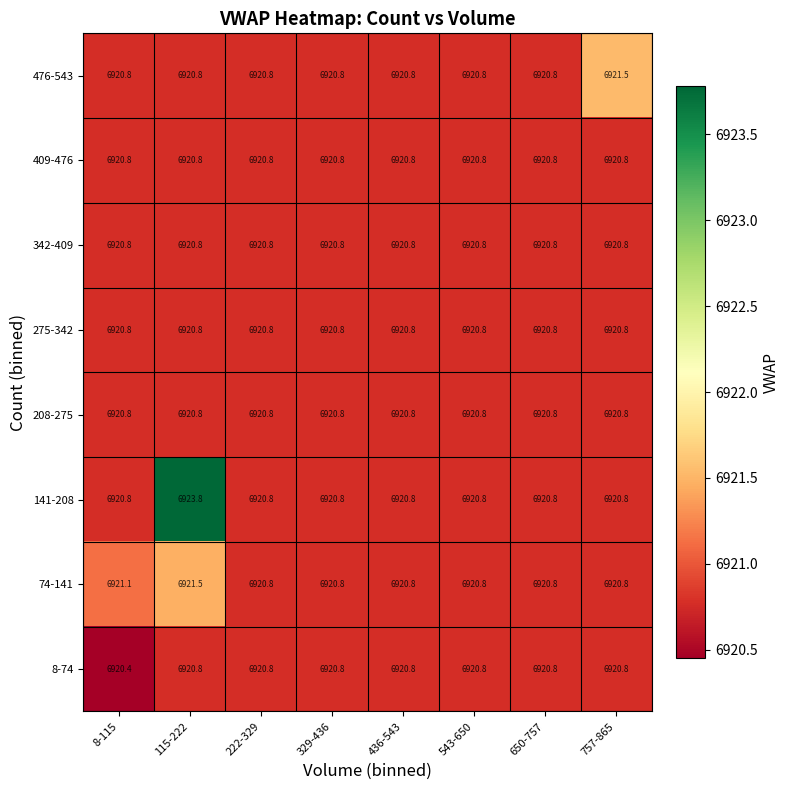

What is the sum of all 74-141 values?

55367.4